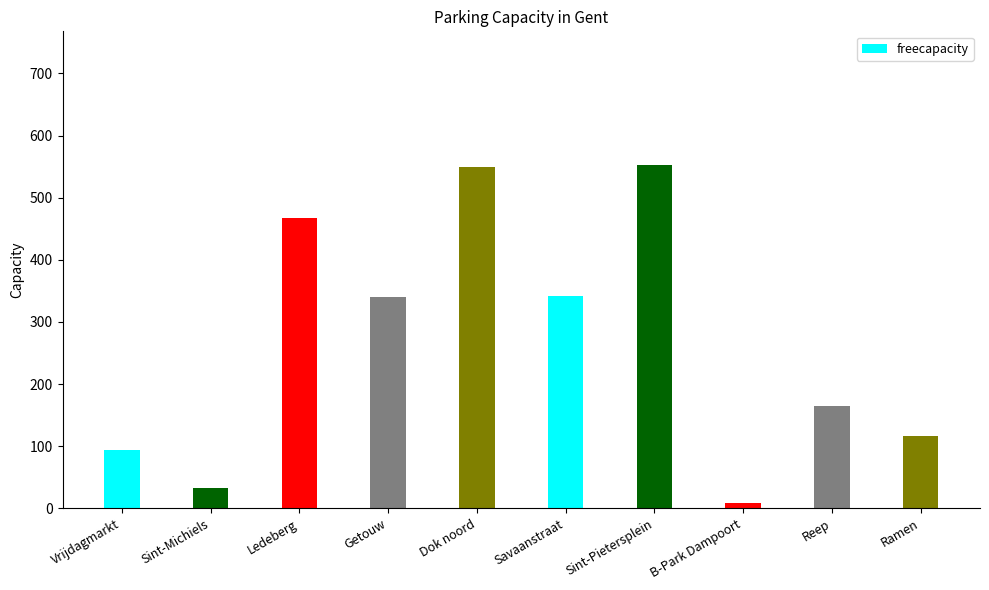

What is the maximum value shown in the chart?

553